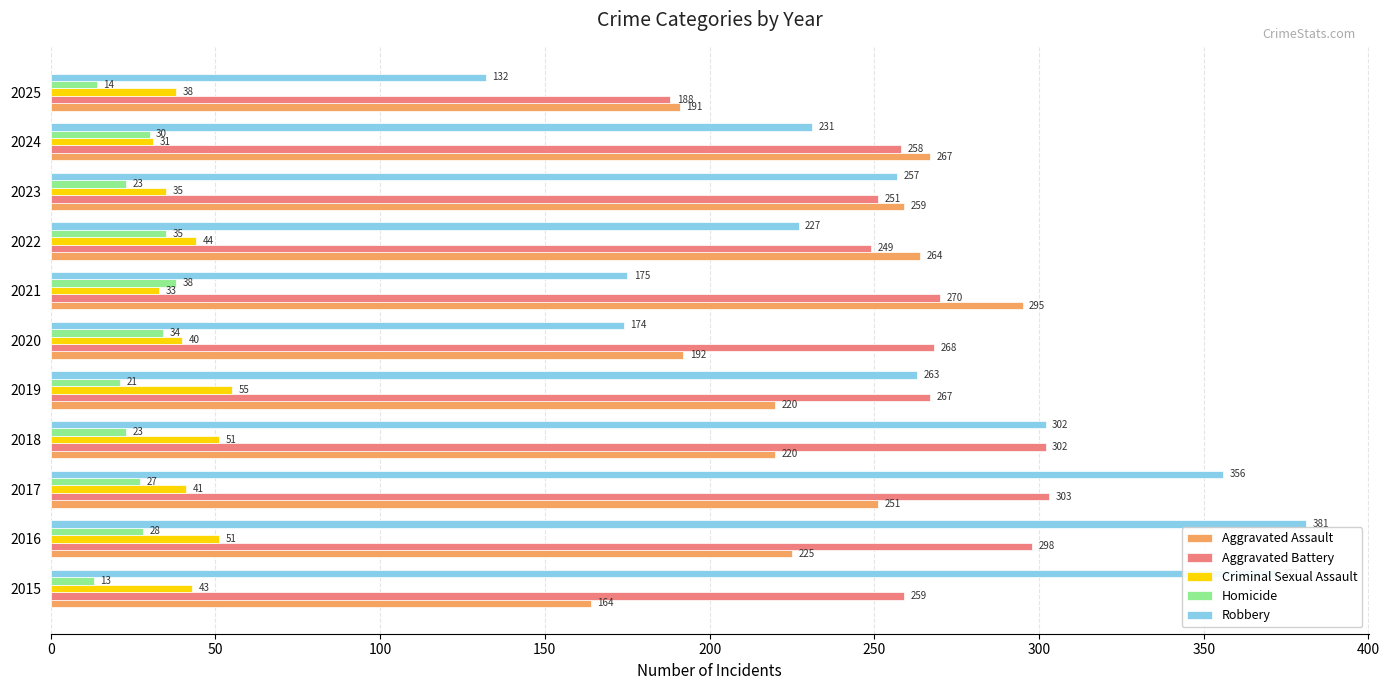

What is the sum of all Aggravated Assault values?

2548